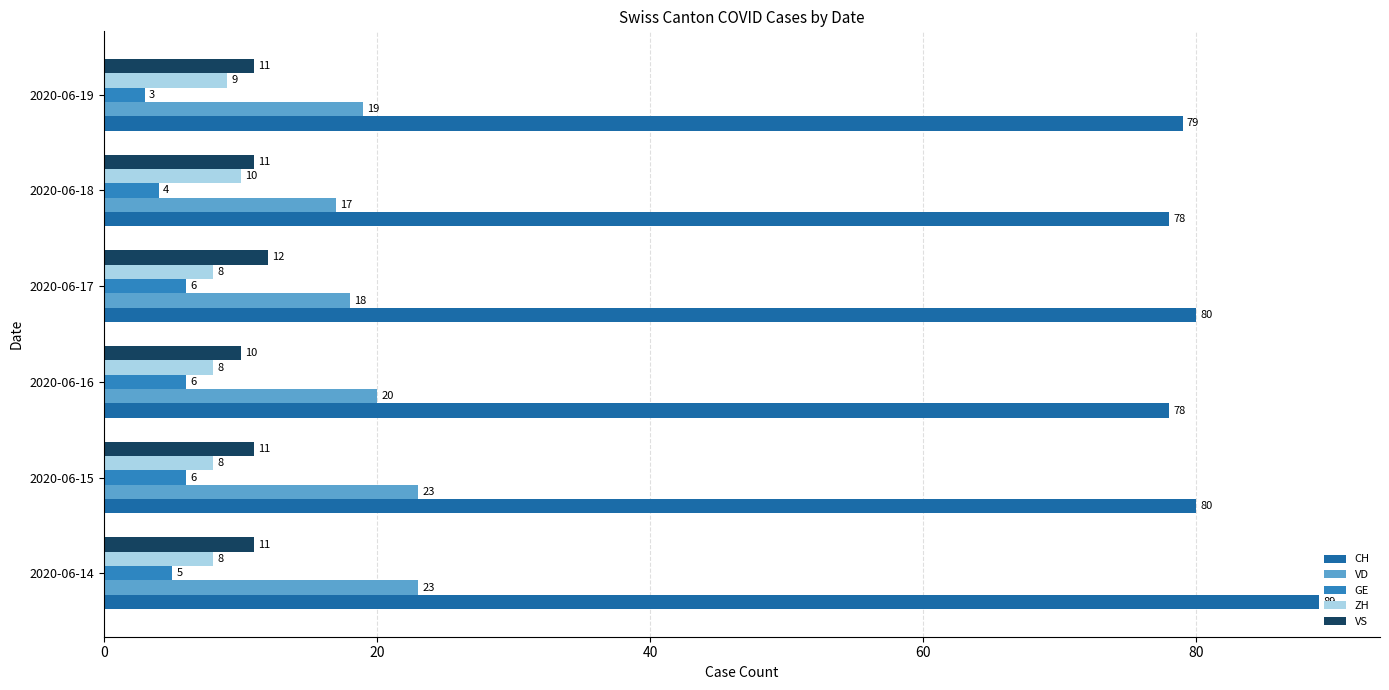

The value of VS at 2020-06-17 is 12. True or false?

True